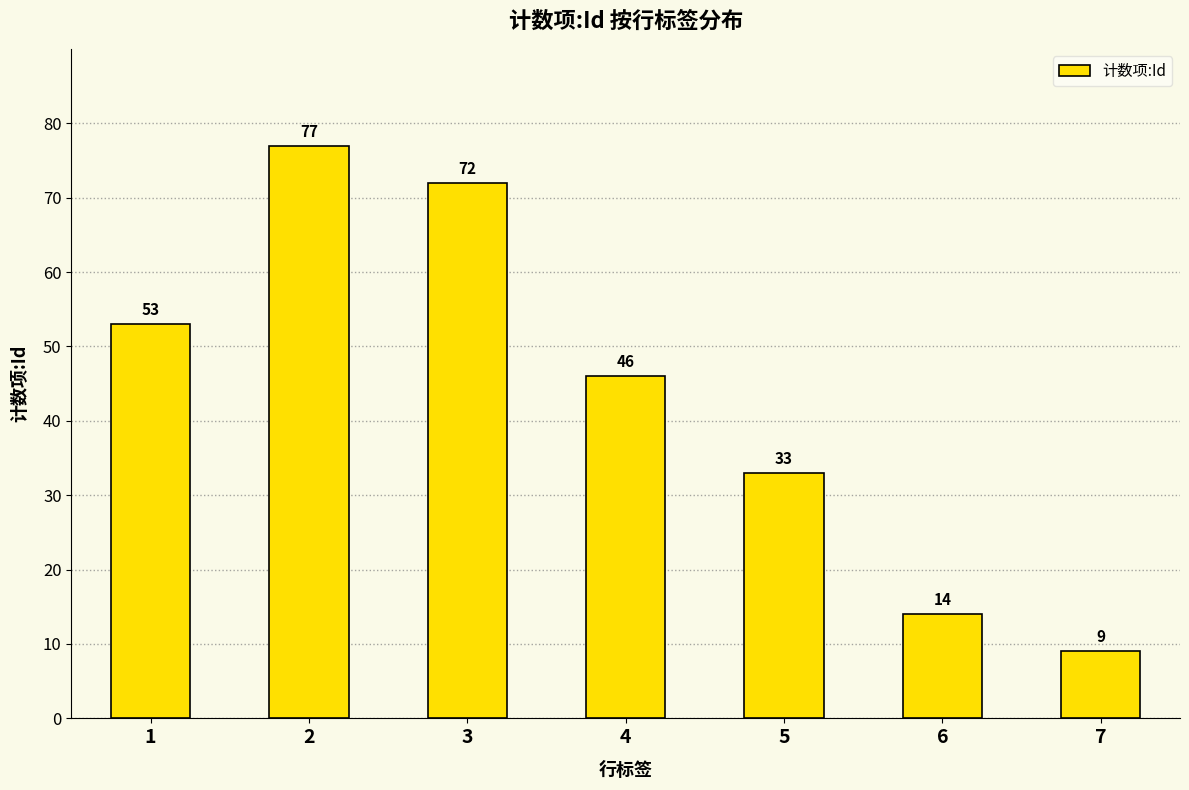

Rank the categories by value from lowest to highest.

7, 6, 5, 4, 1, 3, 2